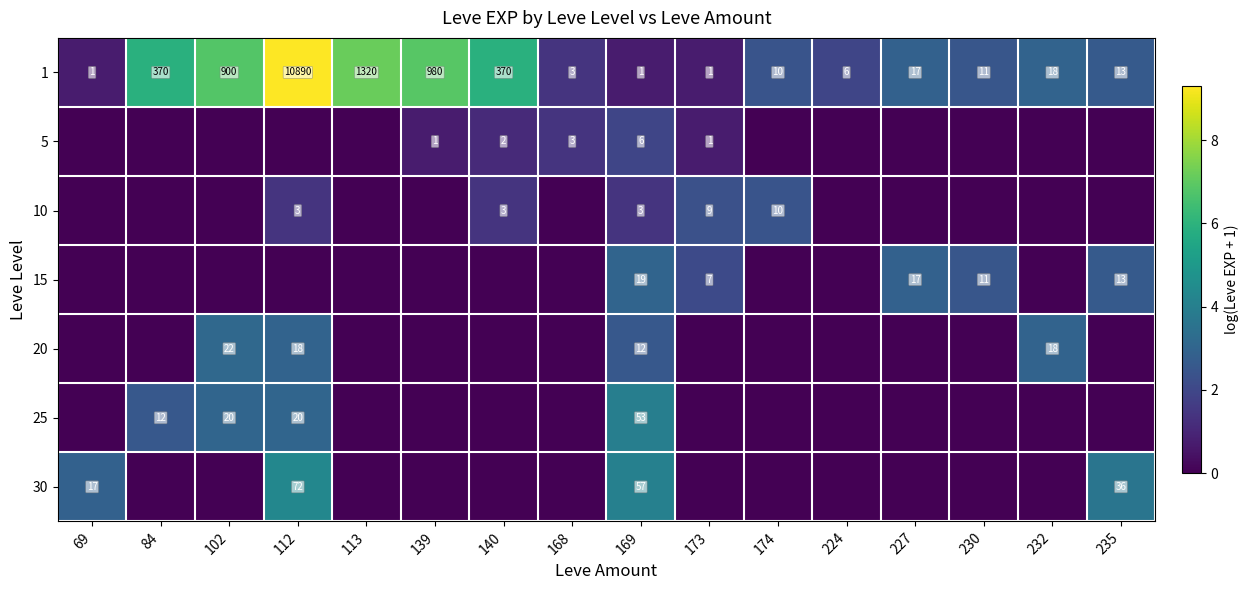

What is the difference between the second highest and second lowest values in the 1 series?

1319